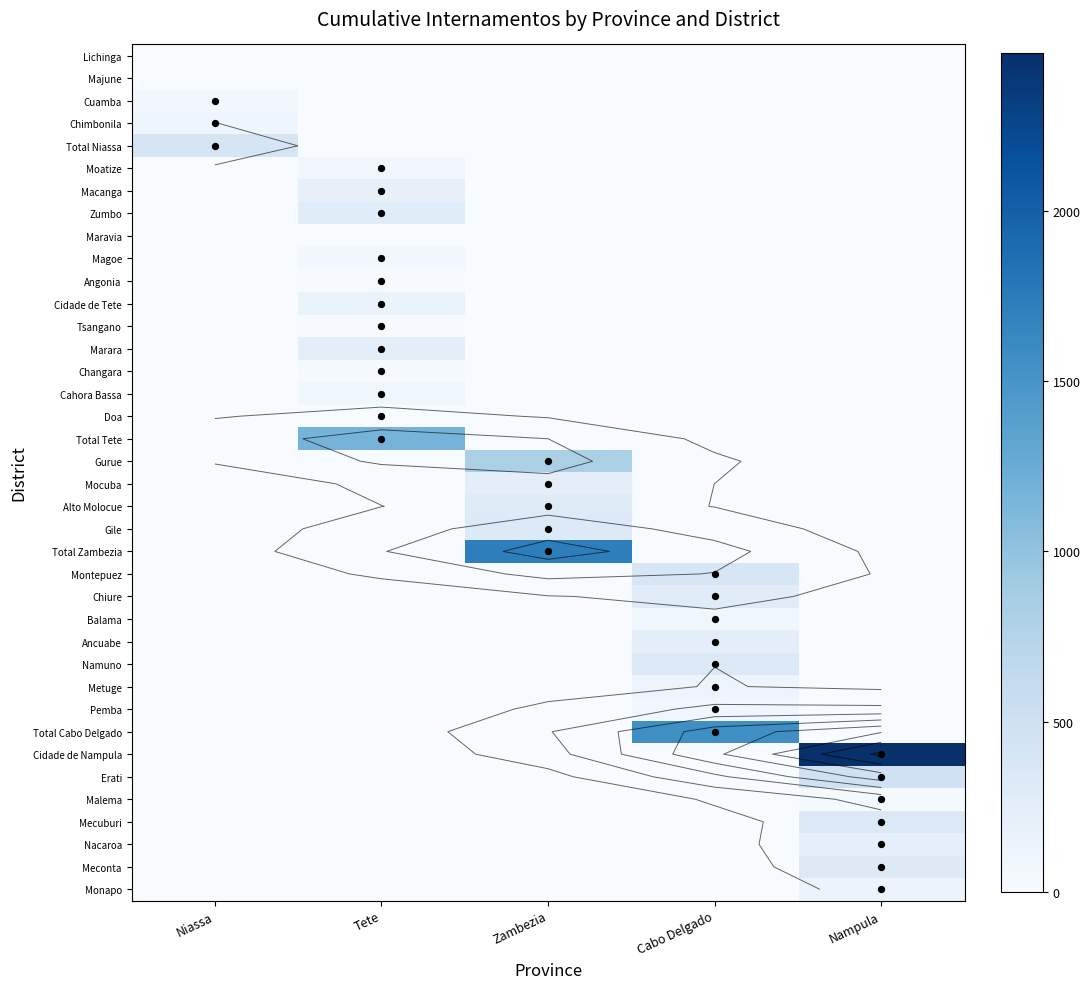

Which category has the lowest value in the Changara series?

Niassa